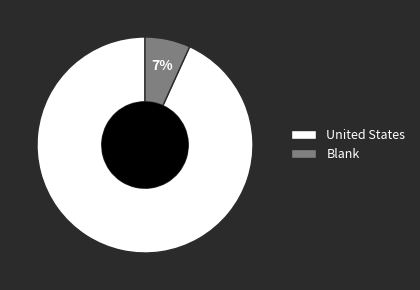

Do Blank and United States together represent more than half of the pie?

Yes